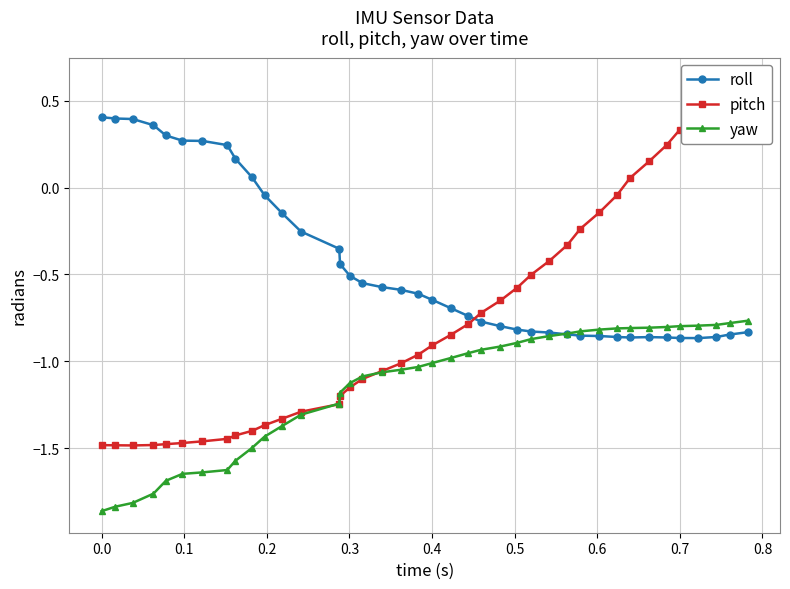

True or false: roll has more than 0 points higher than both neighbors.

True